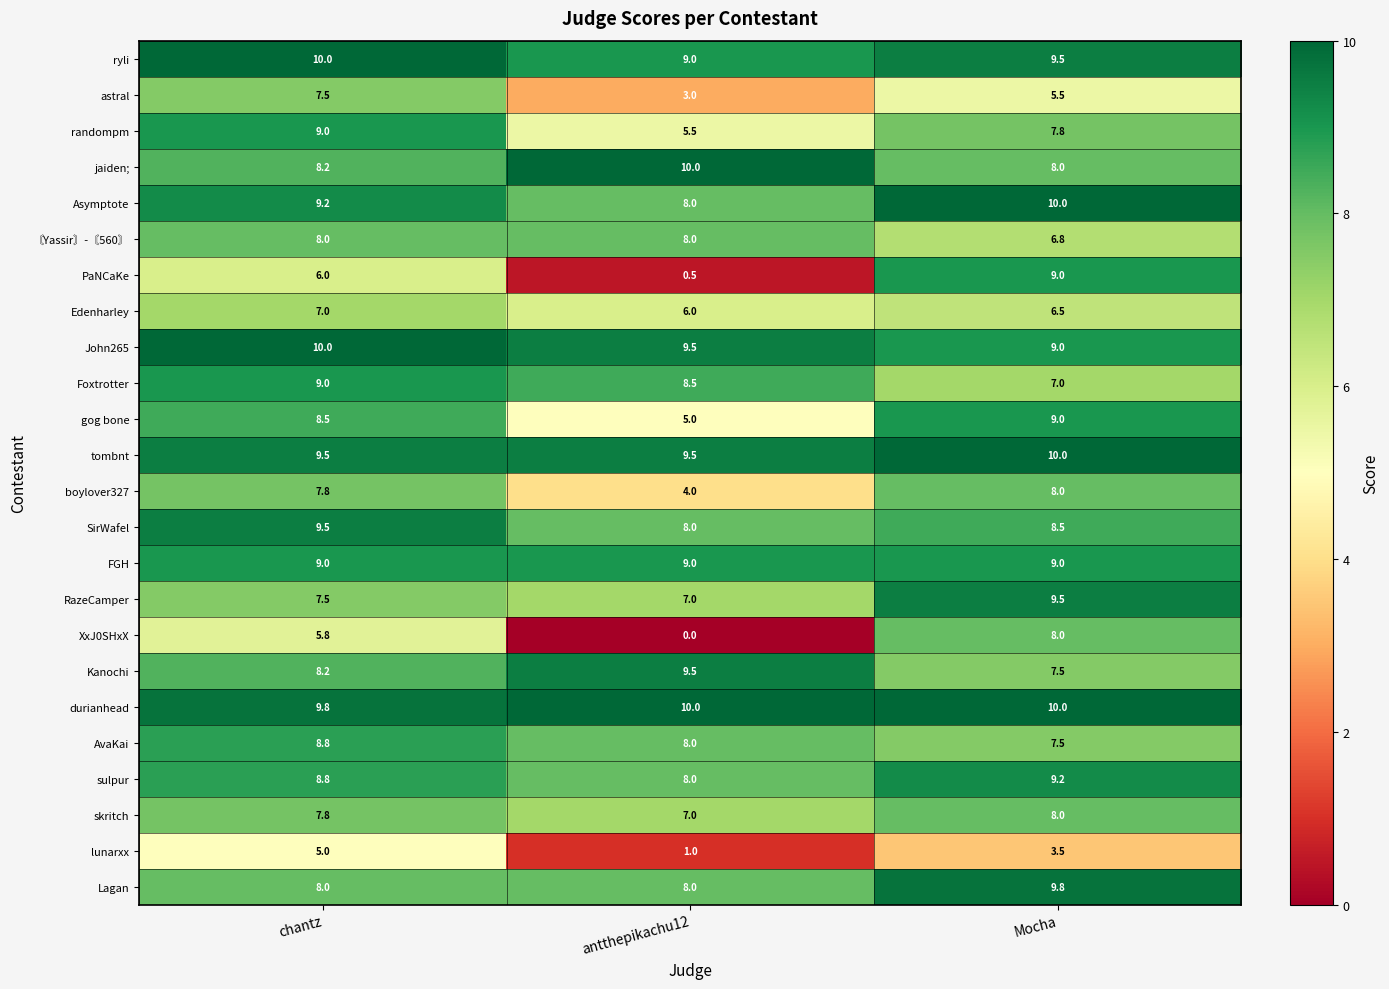

What is the greatest value displayed?

10.0